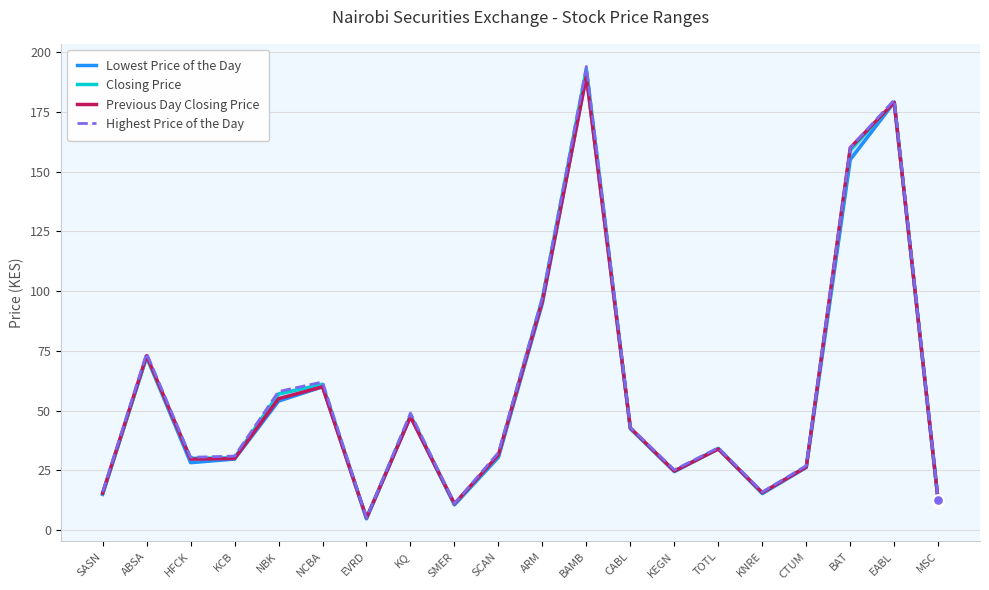

Which series has the largest Y range (max minus min)?

Highest Price of the Day